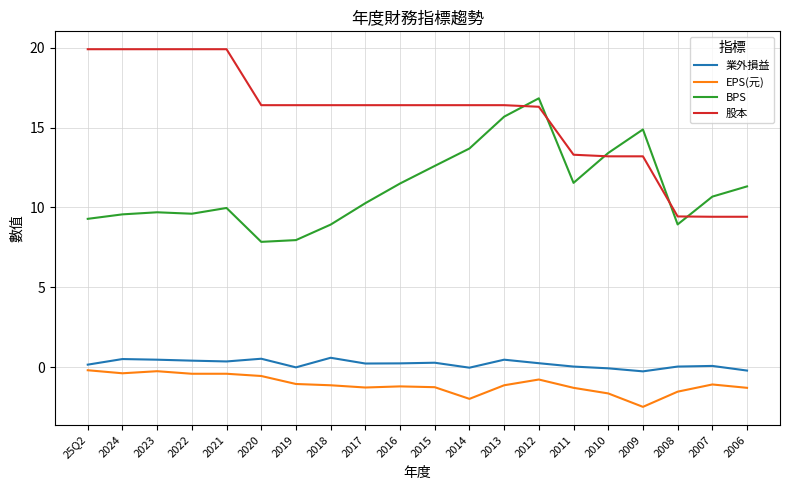

Which series has the largest total across all categories?

股本